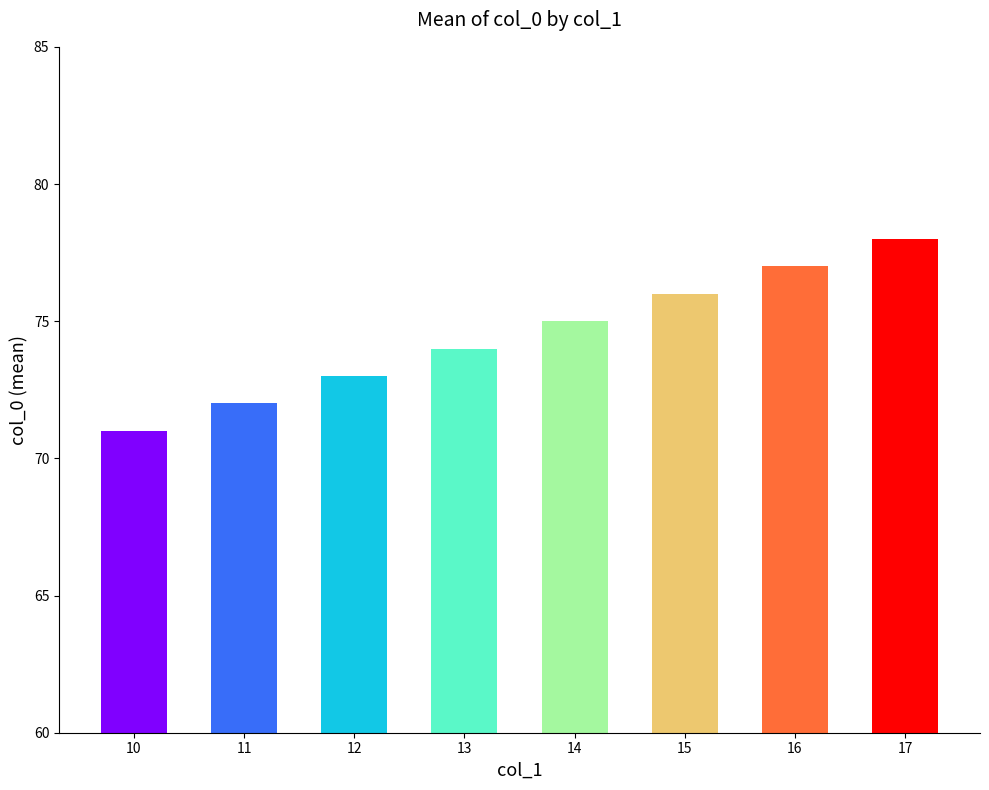

Reading left to right, transcribe all the data shown in this chart.

10=71	11=72	12=73	13=74	14=75	15=76	16=77	17=78